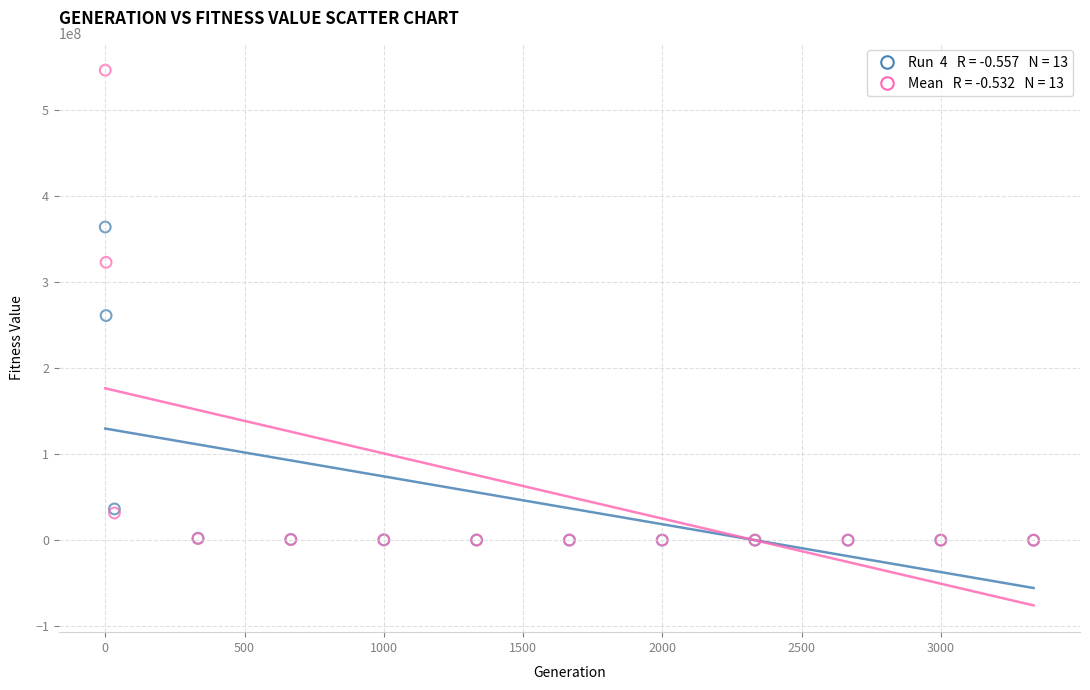

Across all series, what Y value is closest to 273014906?

260979517.1